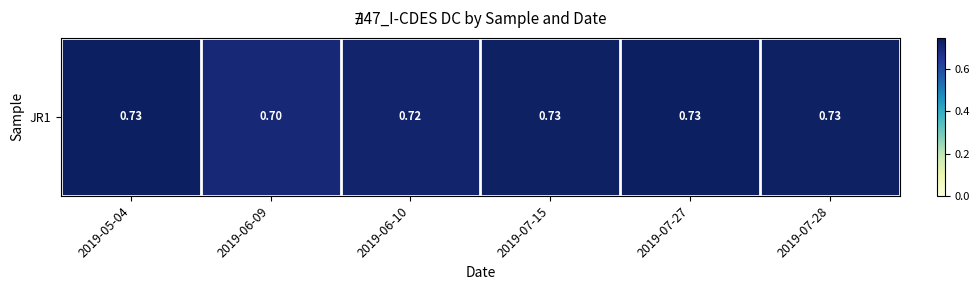

Which label corresponds to the smallest value in the chart?

2019-06-09